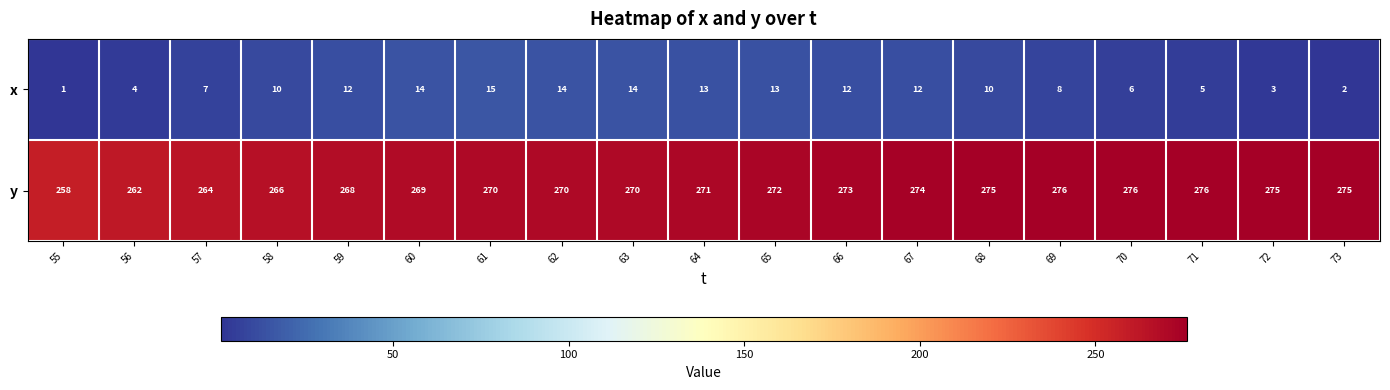

True or false: x has a value of 17 at 68.

False